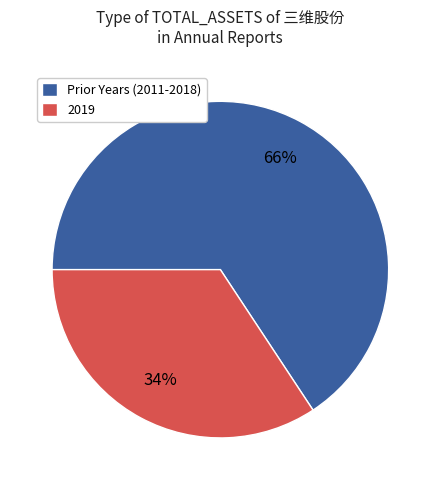

Is there any slice that represents more than half of the pie?

Yes